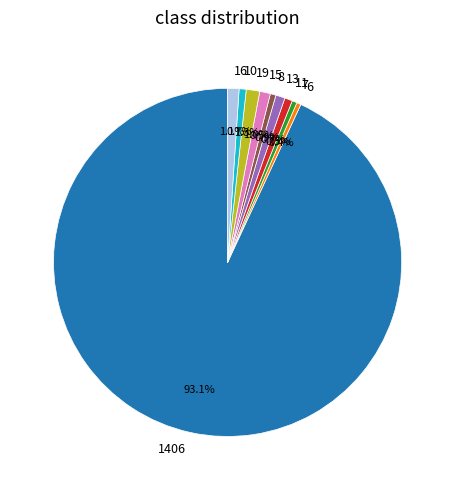

Which category has the biggest portion of the pie?

1406